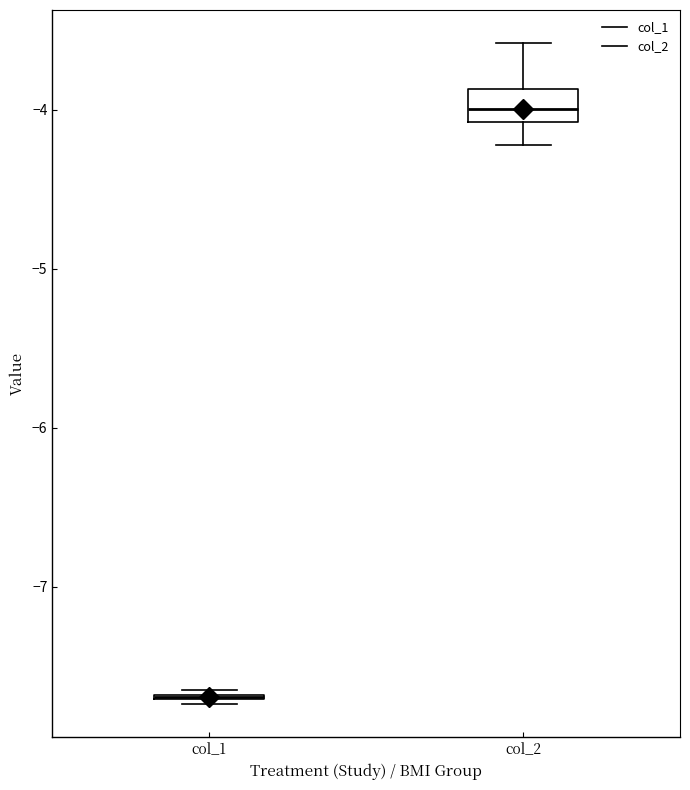

Reading left to right, read every box against the y-axis: the position of its median line, the range the box covers, and the ends of its whiskers. The values are not printed on the chart, so give them approximately, as read against the axis.

col_1: box collapsed to a line at -7.7, whiskers -7.7 to -7.7
col_2: median -4.0, box -4.1 to -3.9, whiskers -4.2 to -3.6